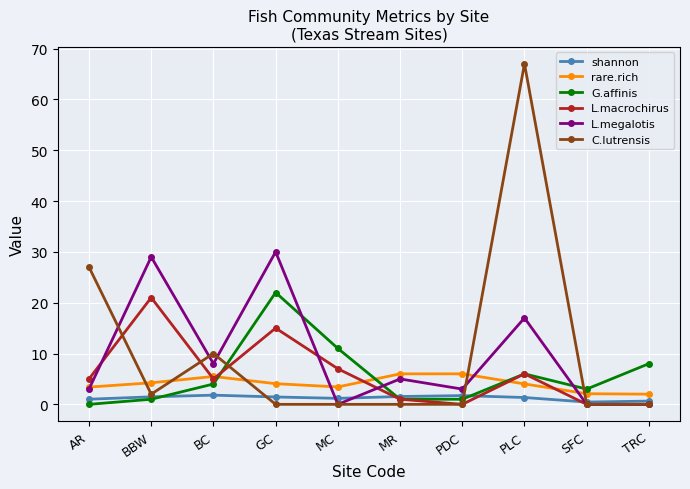

What is the label of the 10th point from the left?

TRC